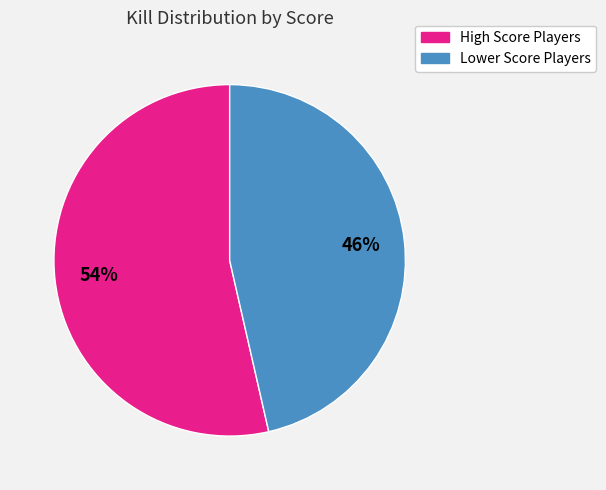

Is there any slice that represents more than half of the pie?

Yes